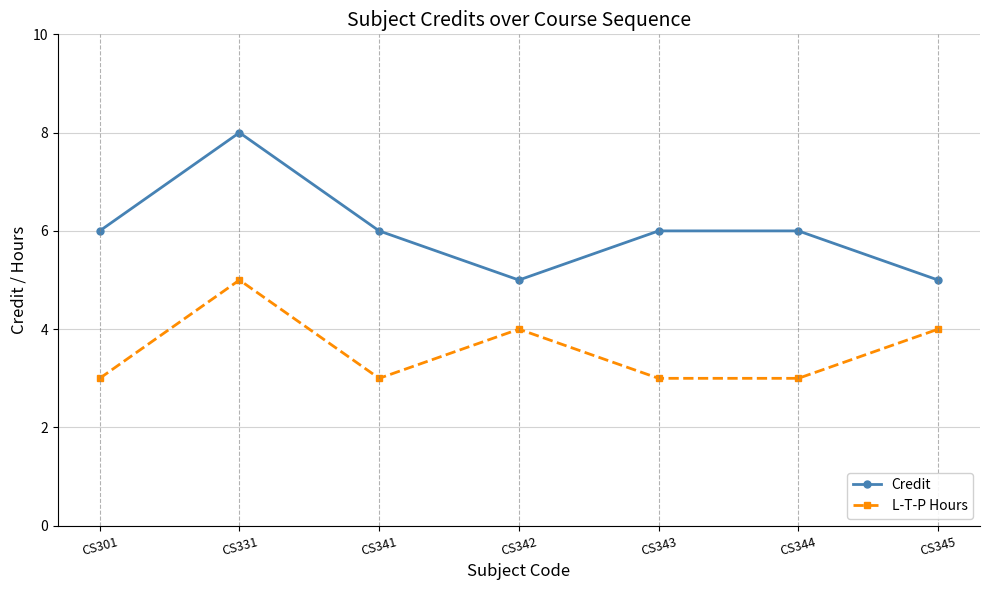

How many distinct data groups are displayed?

2